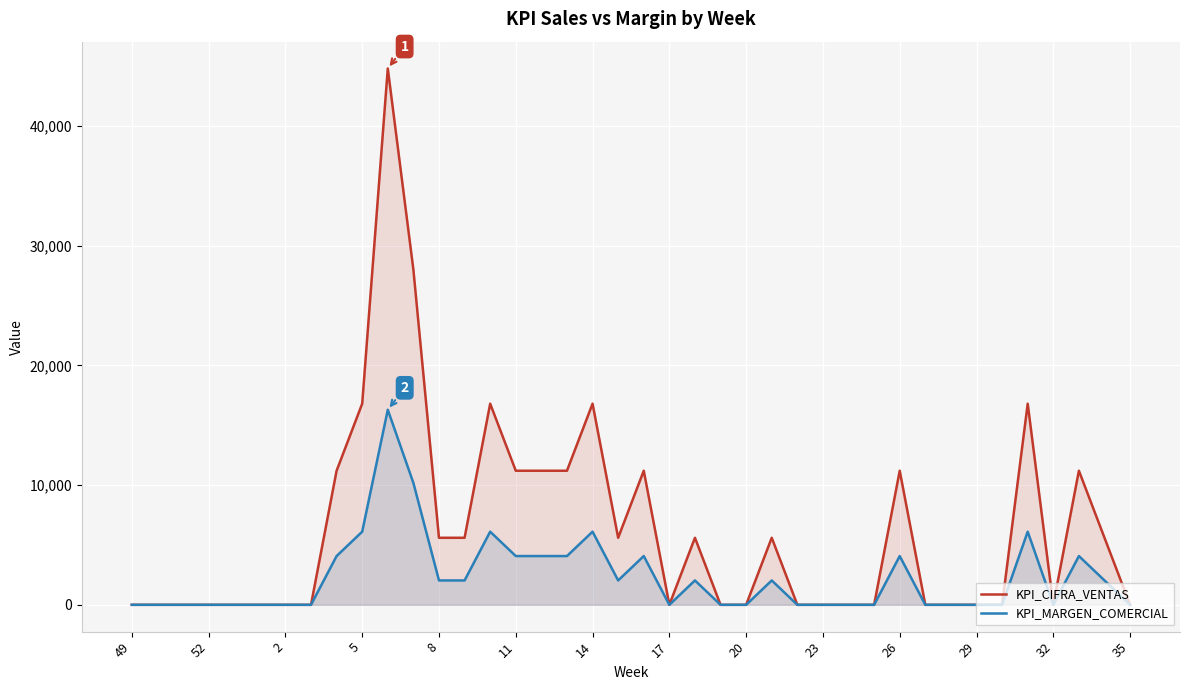

What is the sum of all KPI_CIFRA_VENTAS values?

252000